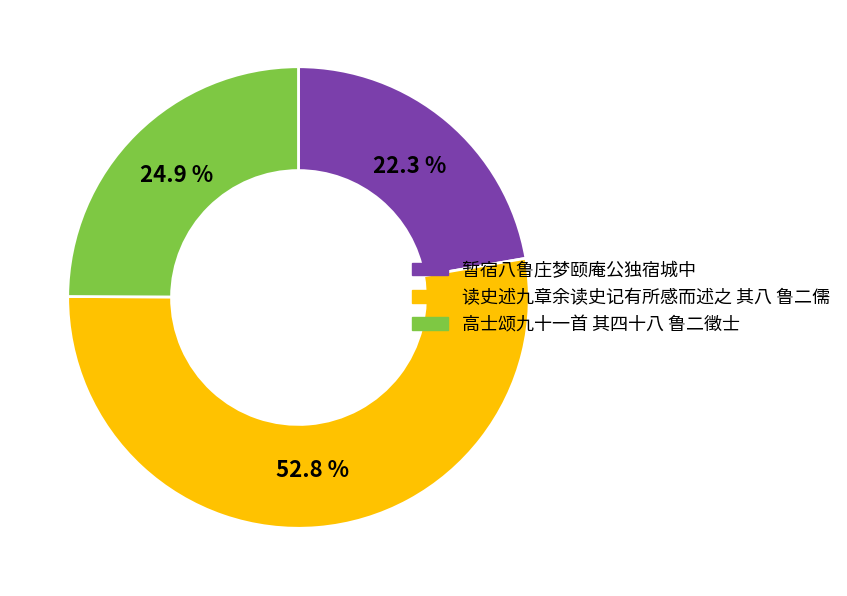

To the nearest percent, what portion does 读史述九章余读史记有所感而述之 其八 鲁二儒 represent?

53%